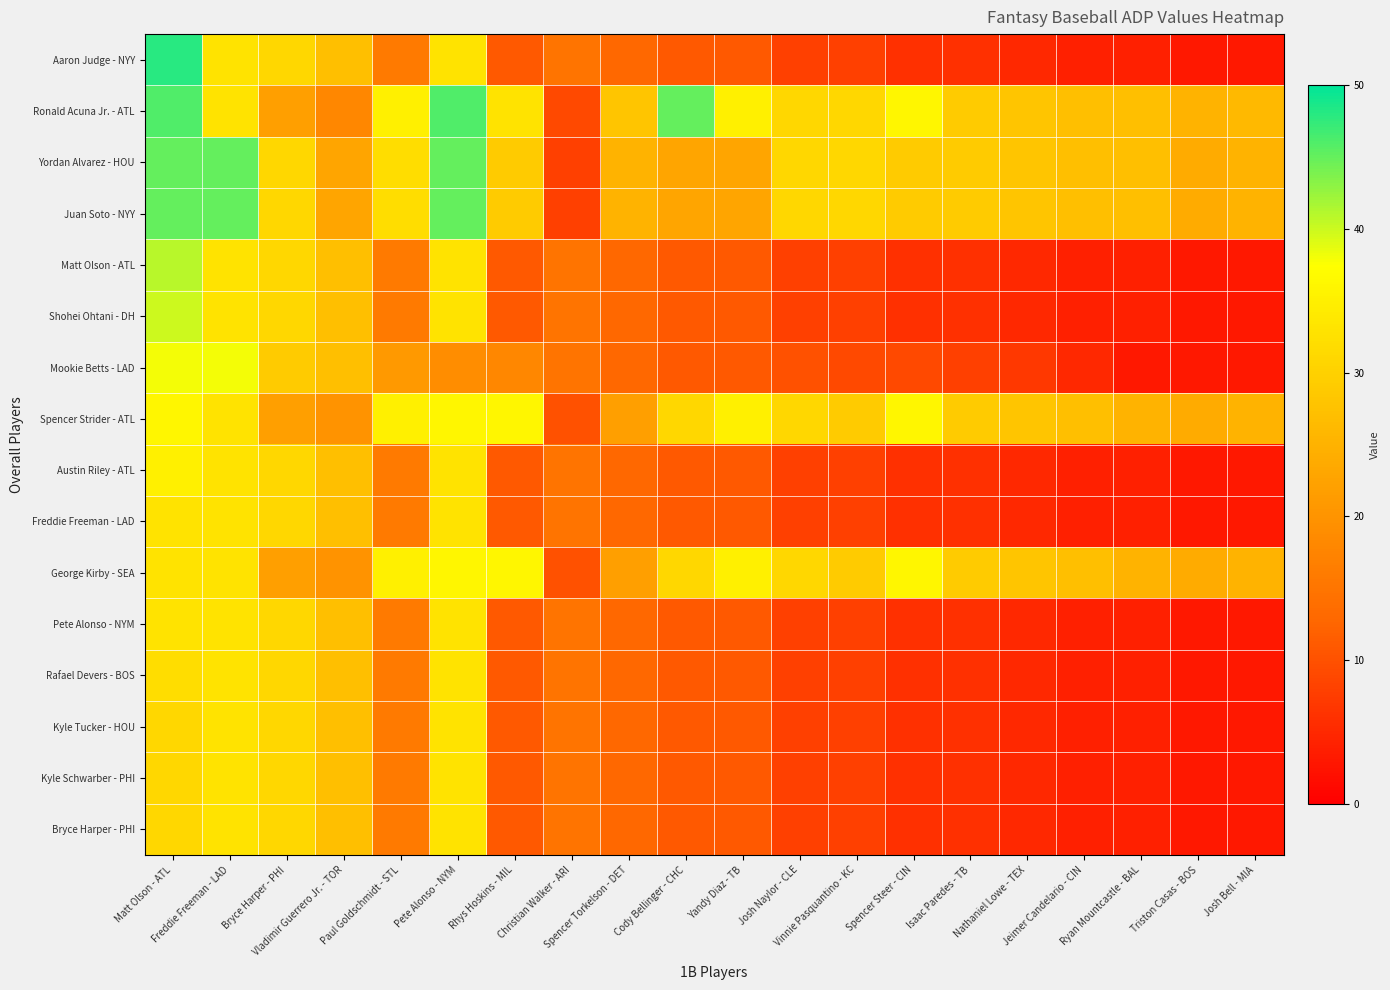

Reading left to right, list all the values displayed in this chart.

Aaron Judge - NYY: Matt Olson - ATL=48	Freddie Freeman - LAD=33	Bryce Harper - PHI=31	Vladimir Guerrero Jr. - TOR=27	Paul Goldschmidt - STL=16	Pete Alonso - NYM=33	Rhys Hoskins - MIL=11	Christian Walker - ARI=15	Spencer Torkelson - DET=13	Cody Bellinger - CHC=11	Yandy Diaz - TB=11	Josh Naylor - CLE=8	Vinnie Pasquantino - KC=8	Spencer Steer - CIN=6	Isaac Paredes - TB=6	Nathaniel Lowe - TEX=5	Jeimer Candelario - CIN=4	Ryan Mountcastle - BAL=4	Triston Casas - BOS=3	Josh Bell - MIA=3
Ronald Acuna Jr. - ATL: Matt Olson - ATL=46	Freddie Freeman - LAD=33	Bryce Harper - PHI=22	Vladimir Guerrero Jr. - TOR=18	Paul Goldschmidt - STL=35	Pete Alonso - NYM=46	Rhys Hoskins - MIL=33	Christian Walker - ARI=9	Spencer Torkelson - DET=28	Cody Bellinger - CHC=45	Yandy Diaz - TB=35	Josh Naylor - CLE=31	Vinnie Pasquantino - KC=31	Spencer Steer - CIN=36	Isaac Paredes - TB=29	Nathaniel Lowe - TEX=28	Jeimer Candelario - CIN=27	Ryan Mountcastle - BAL=27	Triston Casas - BOS=25	Josh Bell - MIA=26
Yordan Alvarez - HOU: Matt Olson - ATL=45	Freddie Freeman - LAD=45	Bryce Harper - PHI=31	Vladimir Guerrero Jr. - TOR=23	Paul Goldschmidt - STL=32	Pete Alonso - NYM=45	Rhys Hoskins - MIL=29	Christian Walker - ARI=8	Spencer Torkelson - DET=25	Cody Bellinger - CHC=23	Yandy Diaz - TB=23	Josh Naylor - CLE=31	Vinnie Pasquantino - KC=31	Spencer Steer - CIN=29	Isaac Paredes - TB=29	Nathaniel Lowe - TEX=28	Jeimer Candelario - CIN=27	Ryan Mountcastle - BAL=27	Triston Casas - BOS=24	Josh Bell - MIA=25
Juan Soto - NYY: Matt Olson - ATL=45	Freddie Freeman - LAD=45	Bryce Harper - PHI=31	Vladimir Guerrero Jr. - TOR=23	Paul Goldschmidt - STL=32	Pete Alonso - NYM=45	Rhys Hoskins - MIL=29	Christian Walker - ARI=8	Spencer Torkelson - DET=25	Cody Bellinger - CHC=23	Yandy Diaz - TB=23	Josh Naylor - CLE=31	Vinnie Pasquantino - KC=31	Spencer Steer - CIN=29	Isaac Paredes - TB=29	Nathaniel Lowe - TEX=28	Jeimer Candelario - CIN=27	Ryan Mountcastle - BAL=27	Triston Casas - BOS=24	Josh Bell - MIA=25
Matt Olson - ATL: Matt Olson - ATL=41	Freddie Freeman - LAD=33	Bryce Harper - PHI=31	Vladimir Guerrero Jr. - TOR=27	Paul Goldschmidt - STL=16	Pete Alonso - NYM=33	Rhys Hoskins - MIL=11	Christian Walker - ARI=15	Spencer Torkelson - DET=13	Cody Bellinger - CHC=11	Yandy Diaz - TB=11	Josh Naylor - CLE=8	Vinnie Pasquantino - KC=8	Spencer Steer - CIN=6	Isaac Paredes - TB=6	Nathaniel Lowe - TEX=5	Jeimer Candelario - CIN=4	Ryan Mountcastle - BAL=4	Triston Casas - BOS=3	Josh Bell - MIA=3
Shohei Ohtani - DH: Matt Olson - ATL=40	Freddie Freeman - LAD=33	Bryce Harper - PHI=31	Vladimir Guerrero Jr. - TOR=27	Paul Goldschmidt - STL=16	Pete Alonso - NYM=33	Rhys Hoskins - MIL=11	Christian Walker - ARI=15	Spencer Torkelson - DET=13	Cody Bellinger - CHC=11	Yandy Diaz - TB=11	Josh Naylor - CLE=8	Vinnie Pasquantino - KC=8	Spencer Steer - CIN=6	Isaac Paredes - TB=6	Nathaniel Lowe - TEX=5	Jeimer Candelario - CIN=4	Ryan Mountcastle - BAL=4	Triston Casas - BOS=3	Josh Bell - MIA=3
Mookie Betts - LAD: Matt Olson - ATL=38	Freddie Freeman - LAD=38	Bryce Harper - PHI=29	Vladimir Guerrero Jr. - TOR=27	Paul Goldschmidt - STL=21	Pete Alonso - NYM=19	Rhys Hoskins - MIL=18	Christian Walker - ARI=15	Spencer Torkelson - DET=13	Cody Bellinger - CHC=11	Yandy Diaz - TB=11	Josh Naylor - CLE=10	Vinnie Pasquantino - KC=9	Spencer Steer - CIN=9	Isaac Paredes - TB=8	Nathaniel Lowe - TEX=7	Jeimer Candelario - CIN=5	Ryan Mountcastle - BAL=3	Triston Casas - BOS=3	Josh Bell - MIA=3
Spencer Strider - ATL: Matt Olson - ATL=36	Freddie Freeman - LAD=33	Bryce Harper - PHI=22	Vladimir Guerrero Jr. - TOR=20	Paul Goldschmidt - STL=35	Pete Alonso - NYM=36	Rhys Hoskins - MIL=36	Christian Walker - ARI=10	Spencer Torkelson - DET=22	Cody Bellinger - CHC=31	Yandy Diaz - TB=35	Josh Naylor - CLE=31	Vinnie Pasquantino - KC=29	Spencer Steer - CIN=36	Isaac Paredes - TB=29	Nathaniel Lowe - TEX=28	Jeimer Candelario - CIN=27	Ryan Mountcastle - BAL=25	Triston Casas - BOS=24	Josh Bell - MIA=25
Austin Riley - ATL: Matt Olson - ATL=35	Freddie Freeman - LAD=33	Bryce Harper - PHI=31	Vladimir Guerrero Jr. - TOR=27	Paul Goldschmidt - STL=16	Pete Alonso - NYM=33	Rhys Hoskins - MIL=11	Christian Walker - ARI=15	Spencer Torkelson - DET=13	Cody Bellinger - CHC=11	Yandy Diaz - TB=11	Josh Naylor - CLE=8	Vinnie Pasquantino - KC=8	Spencer Steer - CIN=6	Isaac Paredes - TB=6	Nathaniel Lowe - TEX=5	Jeimer Candelario - CIN=4	Ryan Mountcastle - BAL=4	Triston Casas - BOS=3	Josh Bell - MIA=3
Freddie Freeman - LAD: Matt Olson - ATL=33	Freddie Freeman - LAD=33	Bryce Harper - PHI=31	Vladimir Guerrero Jr. - TOR=27	Paul Goldschmidt - STL=16	Pete Alonso - NYM=33	Rhys Hoskins - MIL=11	Christian Walker - ARI=15	Spencer Torkelson - DET=13	Cody Bellinger - CHC=11	Yandy Diaz - TB=11	Josh Naylor - CLE=8	Vinnie Pasquantino - KC=8	Spencer Steer - CIN=6	Isaac Paredes - TB=6	Nathaniel Lowe - TEX=5	Jeimer Candelario - CIN=4	Ryan Mountcastle - BAL=4	Triston Casas - BOS=3	Josh Bell - MIA=3
George Kirby - SEA: Matt Olson - ATL=33	Freddie Freeman - LAD=33	Bryce Harper - PHI=22	Vladimir Guerrero Jr. - TOR=20	Paul Goldschmidt - STL=35	Pete Alonso - NYM=36	Rhys Hoskins - MIL=36	Christian Walker - ARI=10	Spencer Torkelson - DET=22	Cody Bellinger - CHC=31	Yandy Diaz - TB=35	Josh Naylor - CLE=31	Vinnie Pasquantino - KC=29	Spencer Steer - CIN=36	Isaac Paredes - TB=29	Nathaniel Lowe - TEX=28	Jeimer Candelario - CIN=27	Ryan Mountcastle - BAL=25	Triston Casas - BOS=24	Josh Bell - MIA=25
Pete Alonso - NYM: Matt Olson - ATL=33	Freddie Freeman - LAD=33	Bryce Harper - PHI=31	Vladimir Guerrero Jr. - TOR=27	Paul Goldschmidt - STL=16	Pete Alonso - NYM=33	Rhys Hoskins - MIL=11	Christian Walker - ARI=15	Spencer Torkelson - DET=13	Cody Bellinger - CHC=11	Yandy Diaz - TB=11	Josh Naylor - CLE=8	Vinnie Pasquantino - KC=8	Spencer Steer - CIN=6	Isaac Paredes - TB=6	Nathaniel Lowe - TEX=5	Jeimer Candelario - CIN=4	Ryan Mountcastle - BAL=4	Triston Casas - BOS=3	Josh Bell - MIA=3
Rafael Devers - BOS: Matt Olson - ATL=32	Freddie Freeman - LAD=33	Bryce Harper - PHI=31	Vladimir Guerrero Jr. - TOR=27	Paul Goldschmidt - STL=16	Pete Alonso - NYM=33	Rhys Hoskins - MIL=11	Christian Walker - ARI=15	Spencer Torkelson - DET=13	Cody Bellinger - CHC=11	Yandy Diaz - TB=11	Josh Naylor - CLE=8	Vinnie Pasquantino - KC=8	Spencer Steer - CIN=6	Isaac Paredes - TB=6	Nathaniel Lowe - TEX=5	Jeimer Candelario - CIN=4	Ryan Mountcastle - BAL=4	Triston Casas - BOS=3	Josh Bell - MIA=3
Kyle Tucker - HOU: Matt Olson - ATL=31	Freddie Freeman - LAD=33	Bryce Harper - PHI=31	Vladimir Guerrero Jr. - TOR=27	Paul Goldschmidt - STL=16	Pete Alonso - NYM=33	Rhys Hoskins - MIL=11	Christian Walker - ARI=15	Spencer Torkelson - DET=13	Cody Bellinger - CHC=11	Yandy Diaz - TB=11	Josh Naylor - CLE=8	Vinnie Pasquantino - KC=8	Spencer Steer - CIN=6	Isaac Paredes - TB=6	Nathaniel Lowe - TEX=5	Jeimer Candelario - CIN=4	Ryan Mountcastle - BAL=4	Triston Casas - BOS=3	Josh Bell - MIA=3
Kyle Schwarber - PHI: Matt Olson - ATL=31	Freddie Freeman - LAD=33	Bryce Harper - PHI=31	Vladimir Guerrero Jr. - TOR=27	Paul Goldschmidt - STL=16	Pete Alonso - NYM=33	Rhys Hoskins - MIL=11	Christian Walker - ARI=15	Spencer Torkelson - DET=13	Cody Bellinger - CHC=11	Yandy Diaz - TB=11	Josh Naylor - CLE=8	Vinnie Pasquantino - KC=8	Spencer Steer - CIN=6	Isaac Paredes - TB=6	Nathaniel Lowe - TEX=5	Jeimer Candelario - CIN=4	Ryan Mountcastle - BAL=4	Triston Casas - BOS=3	Josh Bell - MIA=3
Bryce Harper - PHI: Matt Olson - ATL=31	Freddie Freeman - LAD=33	Bryce Harper - PHI=31	Vladimir Guerrero Jr. - TOR=27	Paul Goldschmidt - STL=16	Pete Alonso - NYM=33	Rhys Hoskins - MIL=11	Christian Walker - ARI=15	Spencer Torkelson - DET=13	Cody Bellinger - CHC=11	Yandy Diaz - TB=11	Josh Naylor - CLE=8	Vinnie Pasquantino - KC=8	Spencer Steer - CIN=6	Isaac Paredes - TB=6	Nathaniel Lowe - TEX=5	Jeimer Candelario - CIN=4	Ryan Mountcastle - BAL=4	Triston Casas - BOS=3	Josh Bell - MIA=3